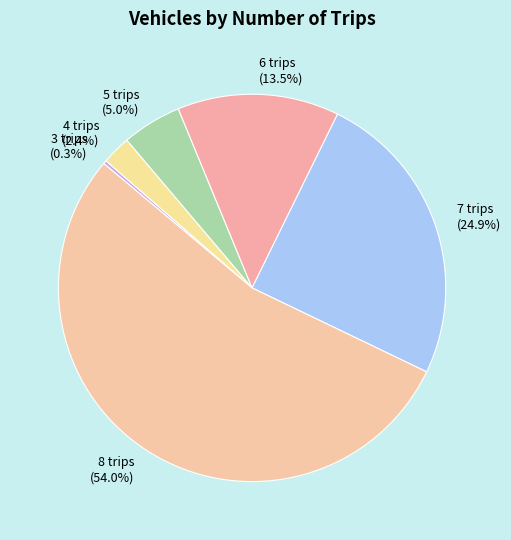

What is the largest slice in the pie chart?

8 trips